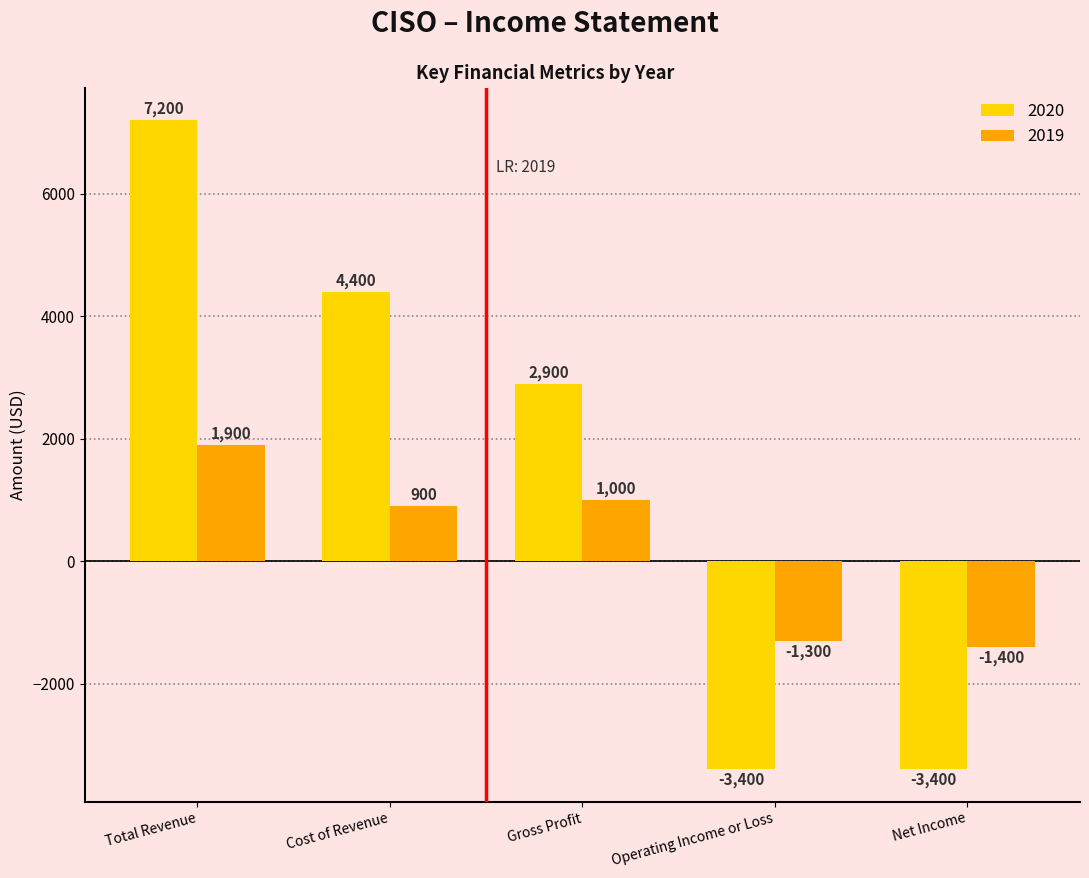

Rank the series by their average value, from highest to lowest.

2020, 2019